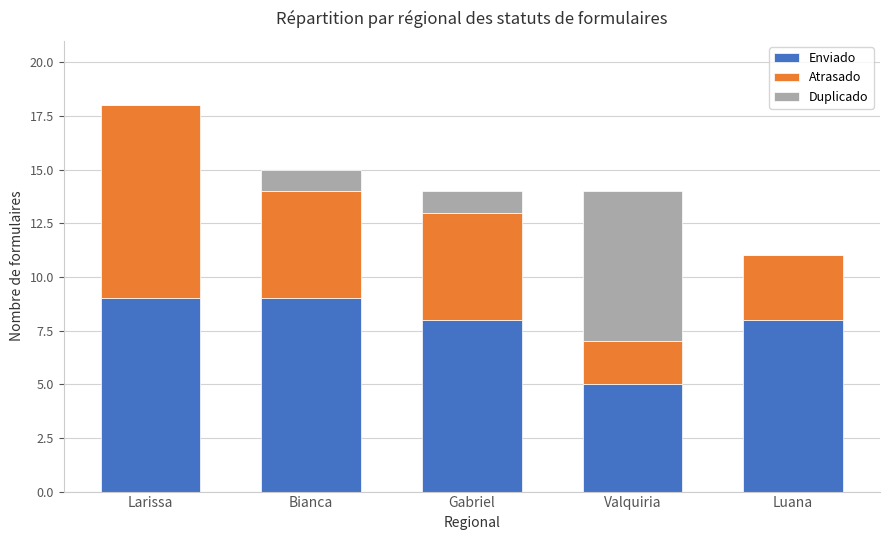

What is the highest value of the Enviado series?

9